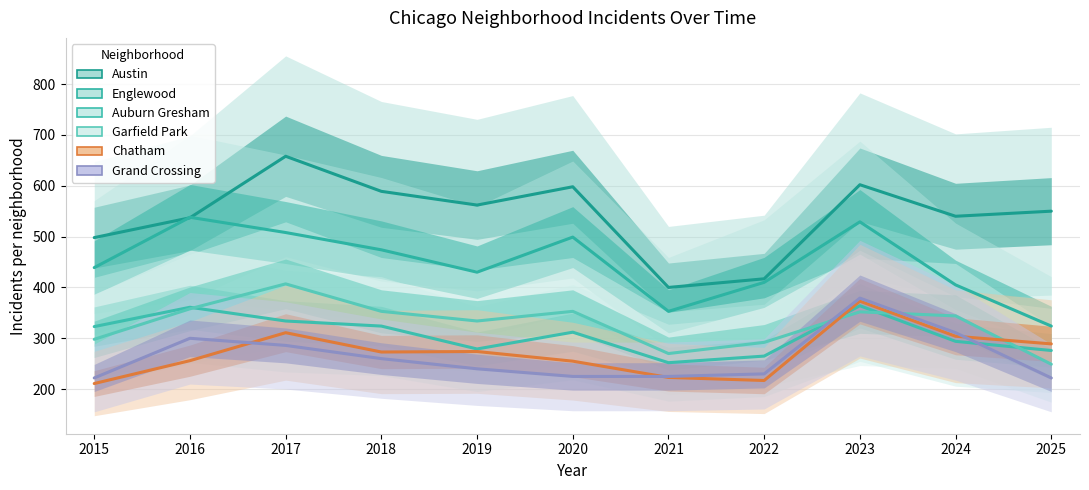

Does the chart have visible grid lines?

Yes